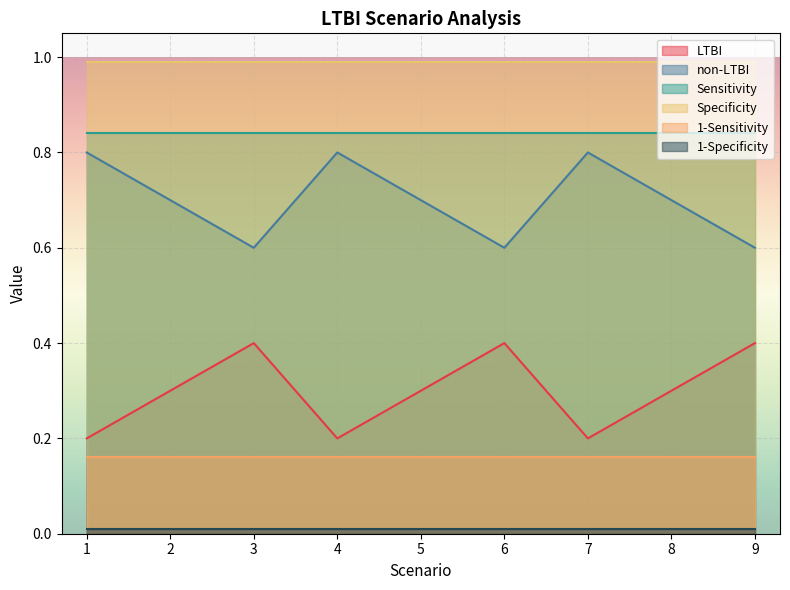

What value does the non-LTBI series have at 6?

0.6